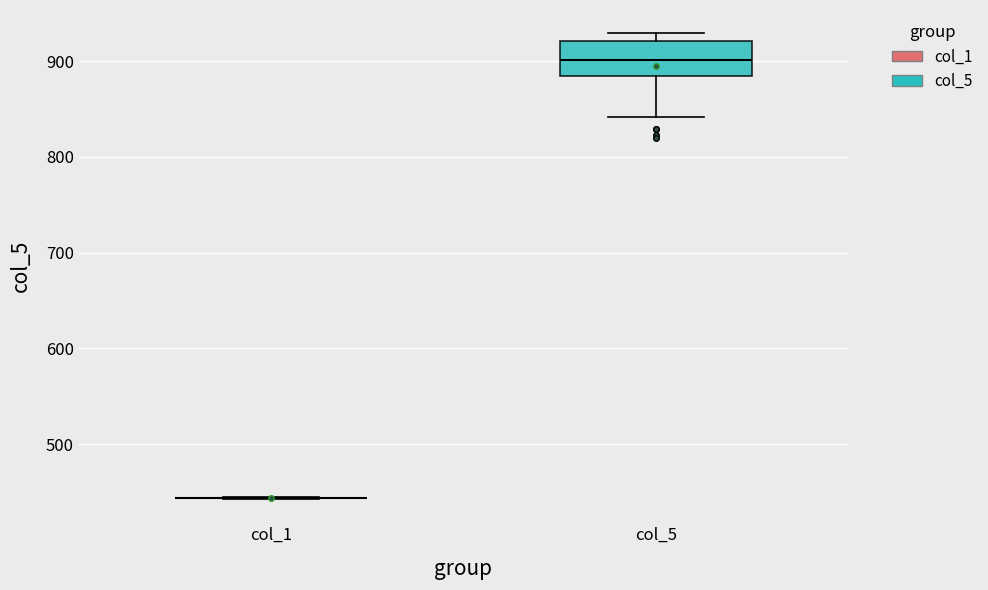

Which box is the tallest, from its lower edge to its upper edge?

col_5